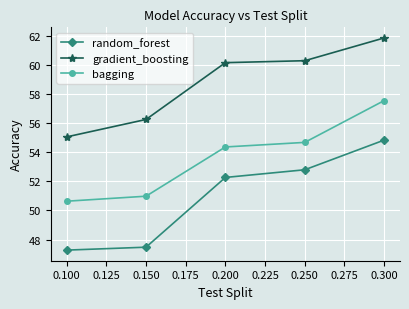

Which series has the widest spread of values?

random_forest